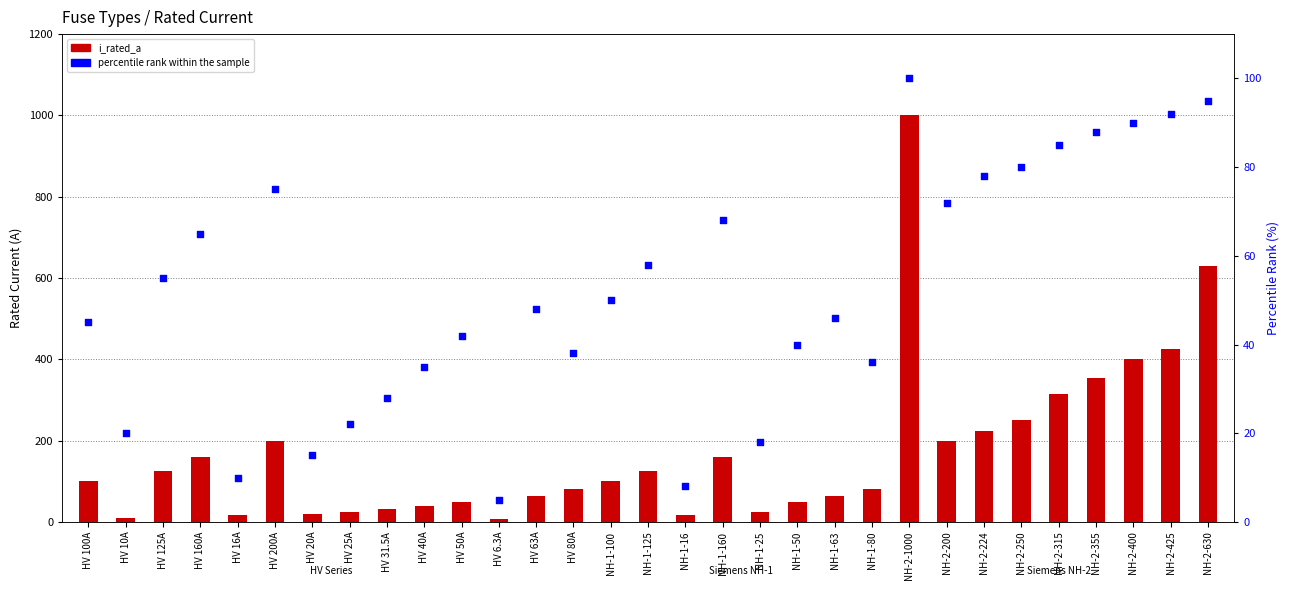

What are all the series names shown in the legend?

i_rated_a, percentile rank within the sample